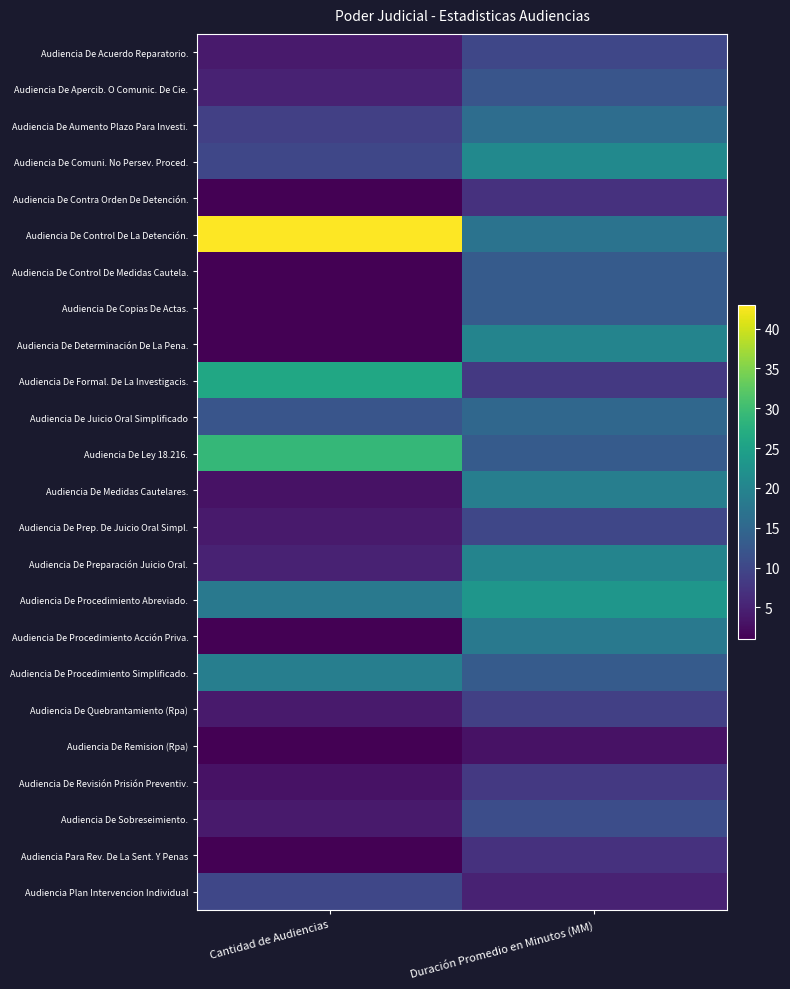

Rank the series at Duración Promedio en Minutos (MM) from highest to lowest value.

Audiencia De Procedimiento Abreviado., Audiencia De Comuni. No Persev. Proced., Audiencia De Determinación De La Pena., Audiencia De Preparación Juicio Oral., Audiencia De Medidas Cautelares., Audiencia De Procedimiento Acción Priva., Audiencia De Control De La Detención., Audiencia De Aumento Plazo Para Investi., Audiencia De Juicio Oral Simplificado, Audiencia De Control De Medidas Cautela., Audiencia De Copias De Actas., Audiencia De Ley 18.216., Audiencia De Procedimiento Simplificado., Audiencia De Apercib. O Comunic. De Cie., Audiencia De Sobreseimiento., Audiencia De Acuerdo Reparatorio., Audiencia De Prep. De Juicio Oral Simpl., Audiencia De Quebrantamiento (Rpa), Audiencia De Formal. De La Investigacis., Audiencia De Revisión Prisión Preventiv., Audiencia De Contra Orden De Detención., Audiencia Para Rev. De La Sent. Y Penas, Audiencia Plan Intervencion Individual, Audiencia De Remision (Rpa)